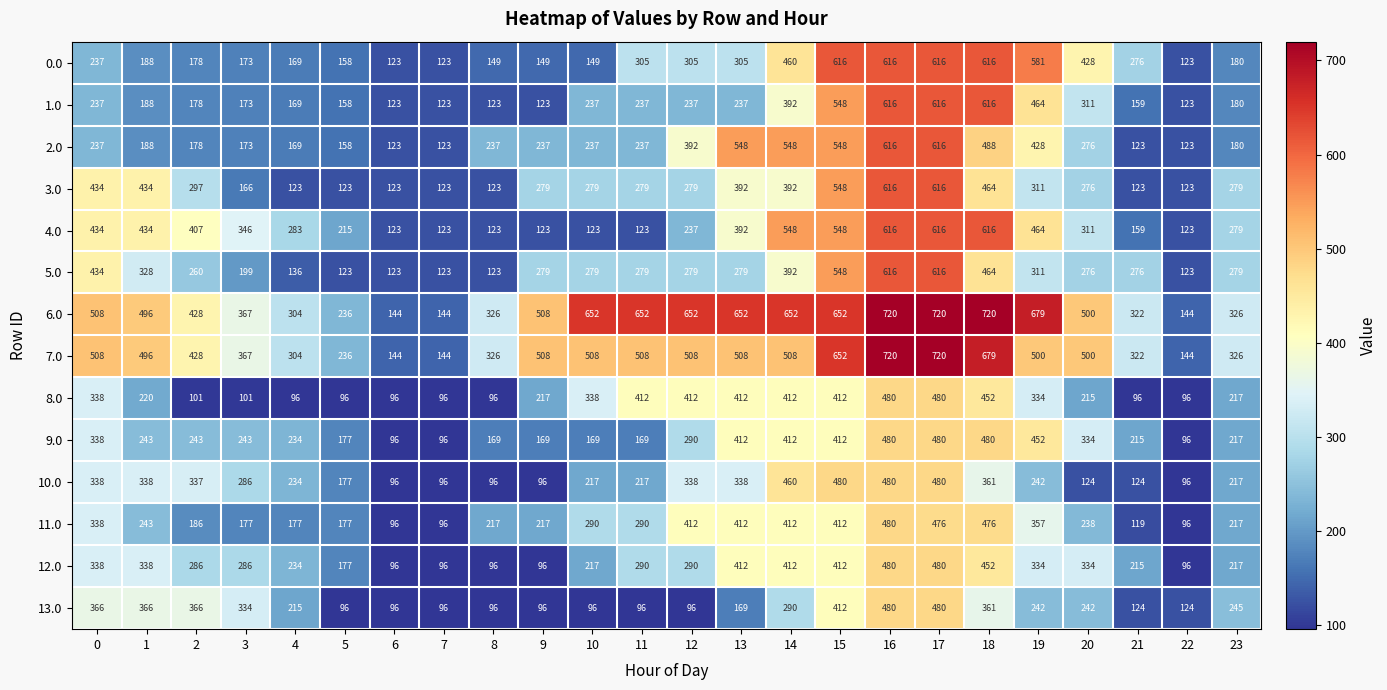

What is the total value across all series at 15?

7200